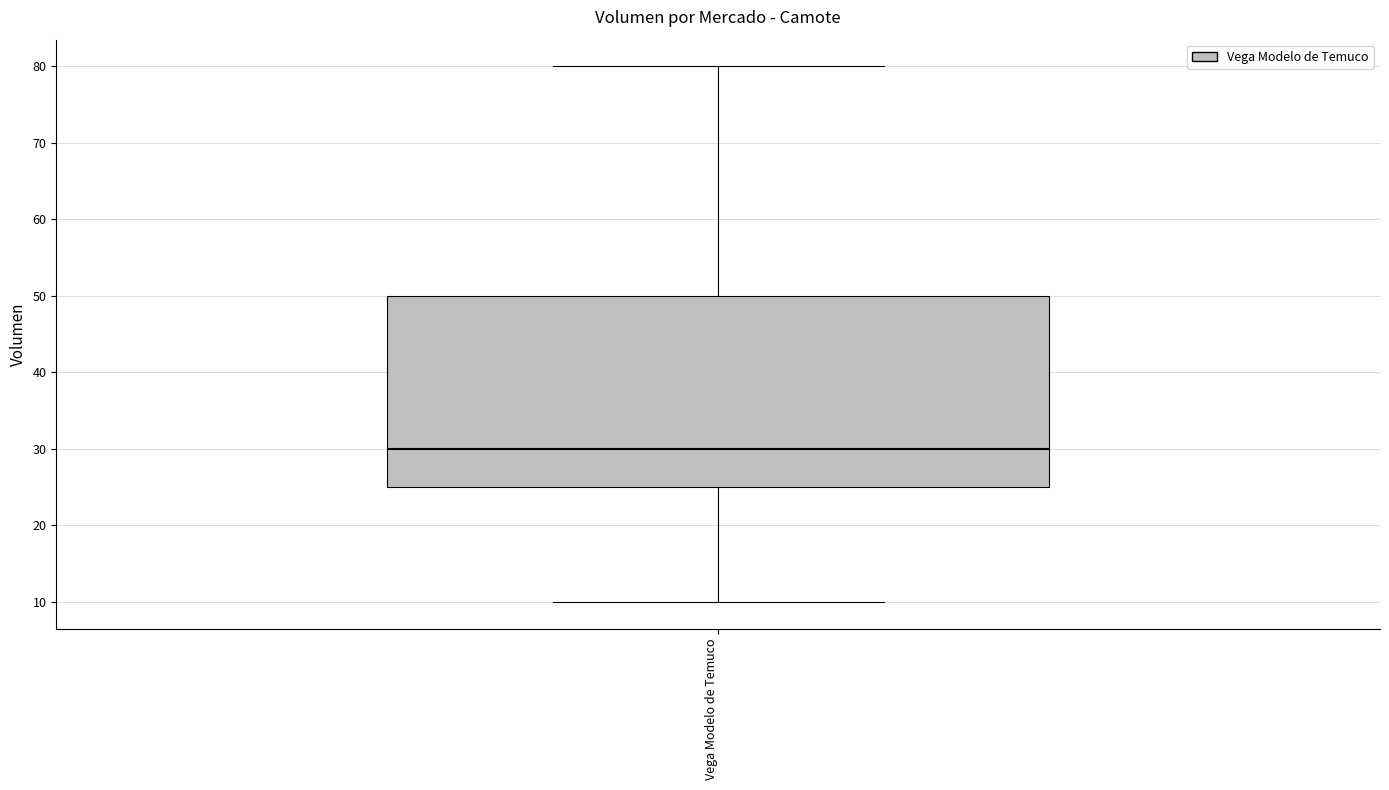

Where does the median line of the box for Vega Modelo de Temuco sit on the y-axis? The values are not printed on the chart, so give them approximately, as read against the axis.

30